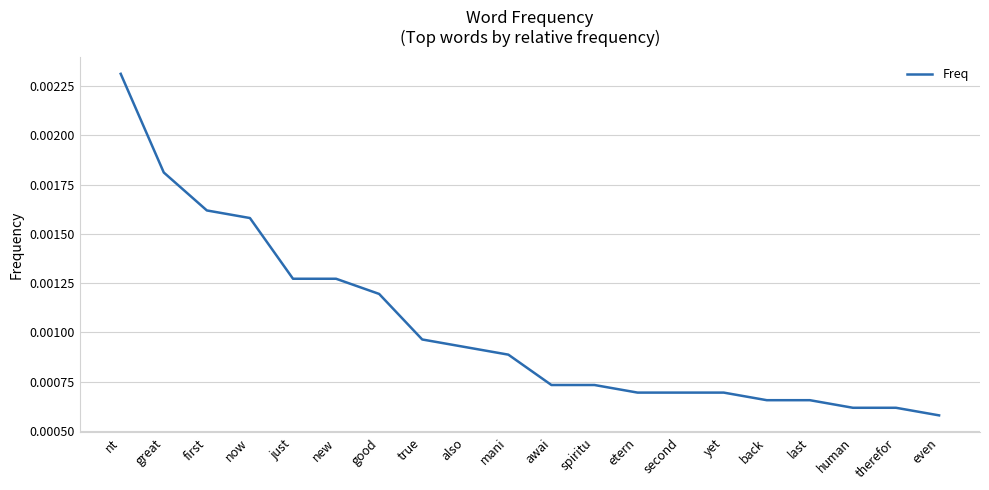

How many series are shown in this chart?

1